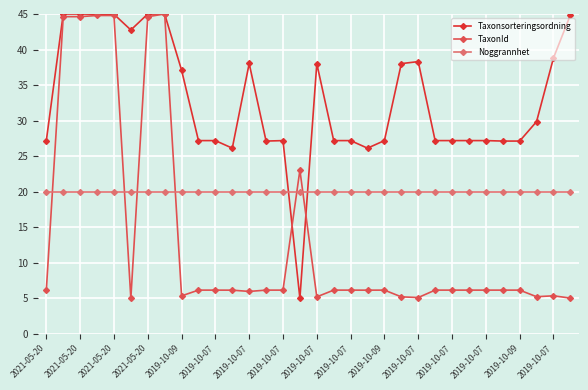

After their last crossing, which series has the higher values: Noggrannhet or Taxonsorteringsordning?

Taxonsorteringsordning